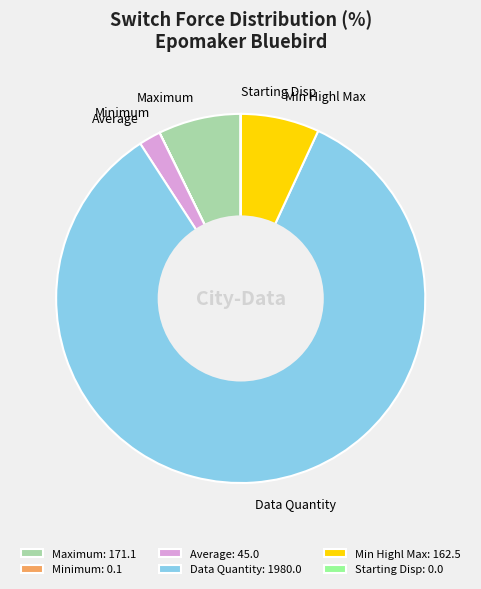

Is Min Highl Max the majority of the pie?

No